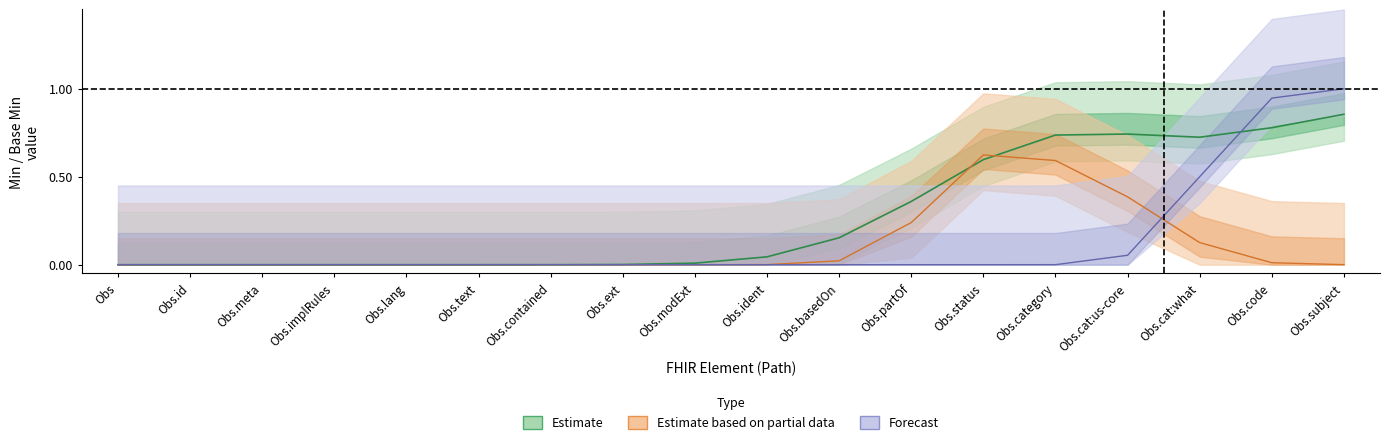

At which label is Forecast closest to 0?

Obs